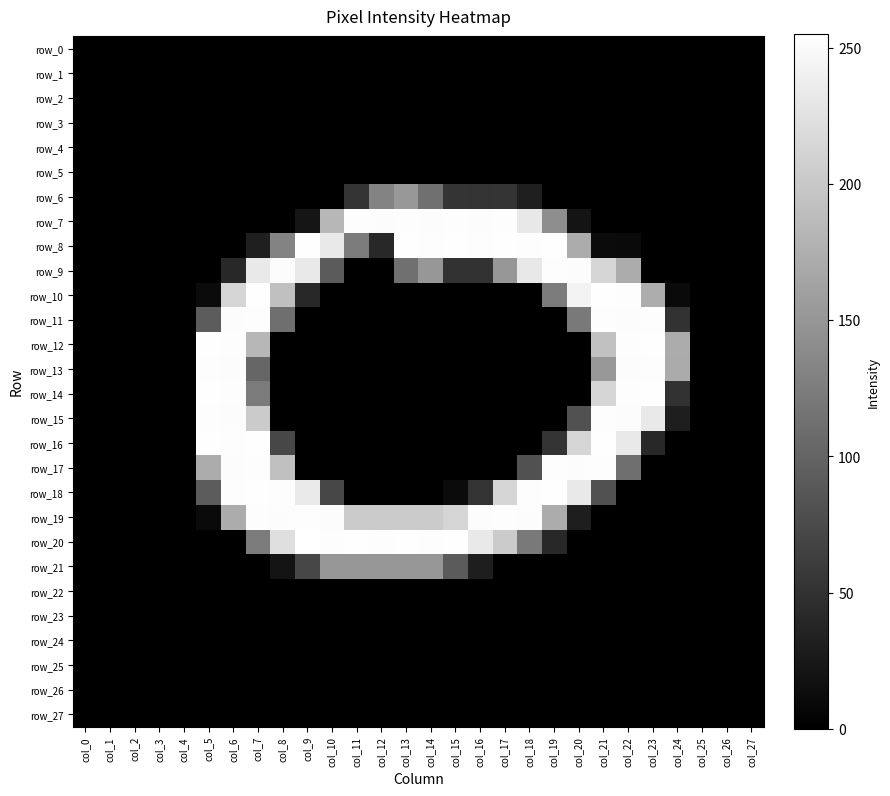

The value of row_7 at col_0 is 0. True or false?

True